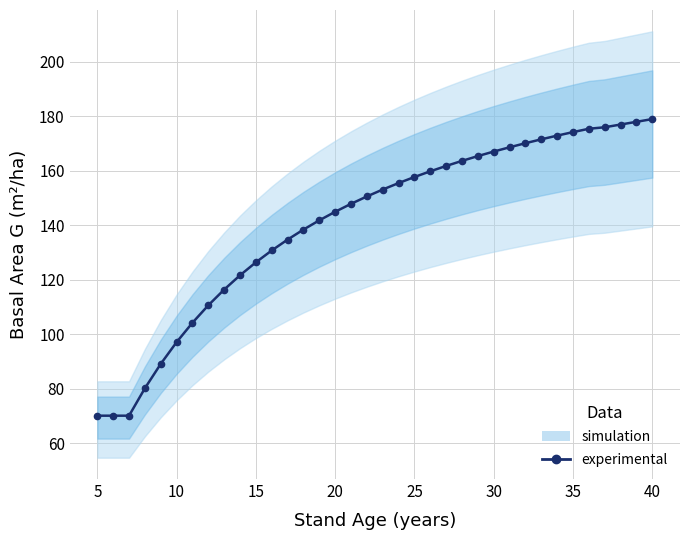

What is the average value?

140.9